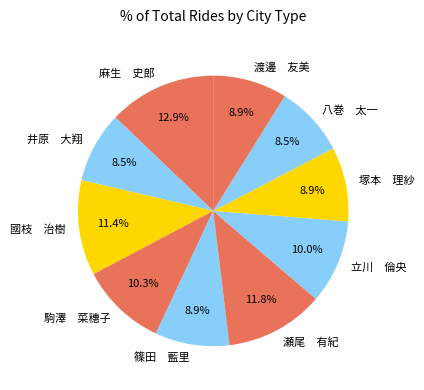

Combined, what portion of the pie is 瀬尾 有紀 and 渡邊 友美?

20.7%